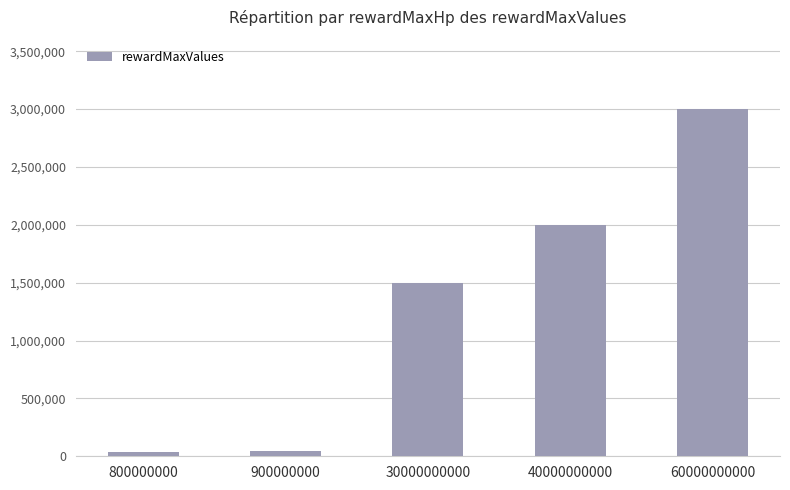

What is the change in value from 30000000000 to 40000000000?

+500000